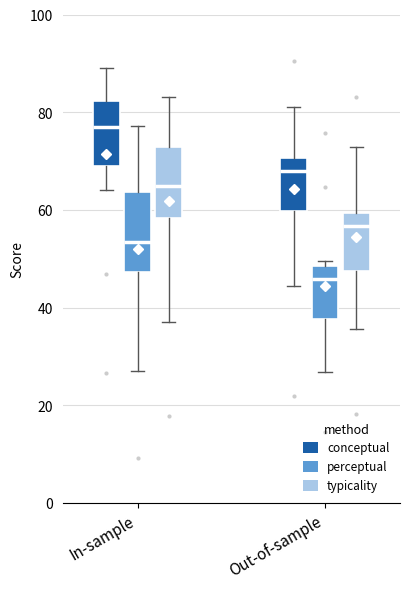

Which box has the lowest median line?

Out-of-sample (perceptual)